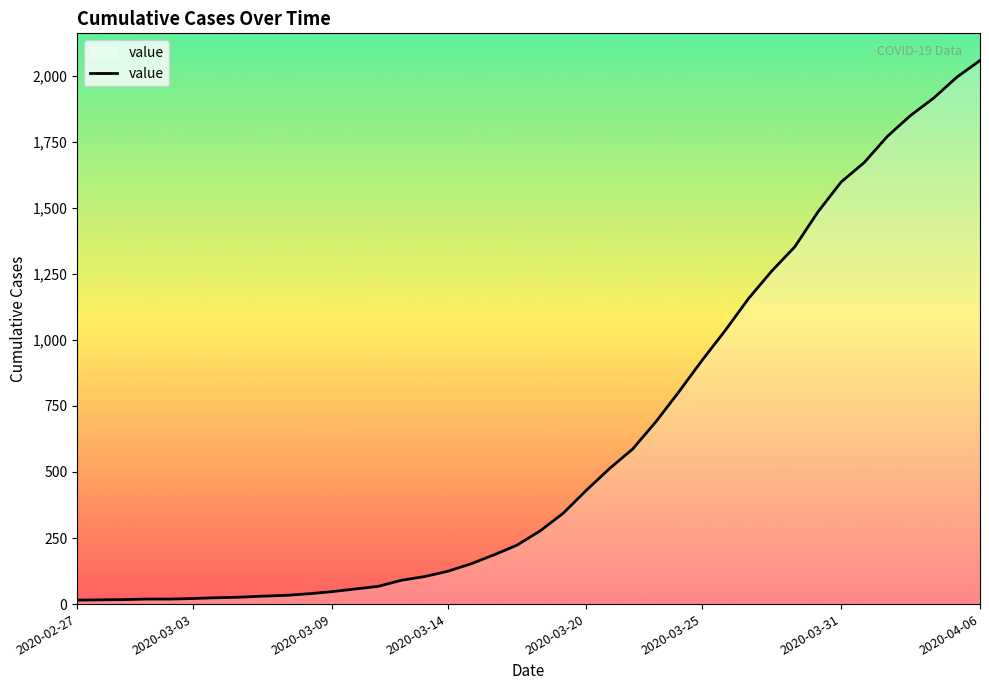

What is the difference between the maximum and minimum values?

2042